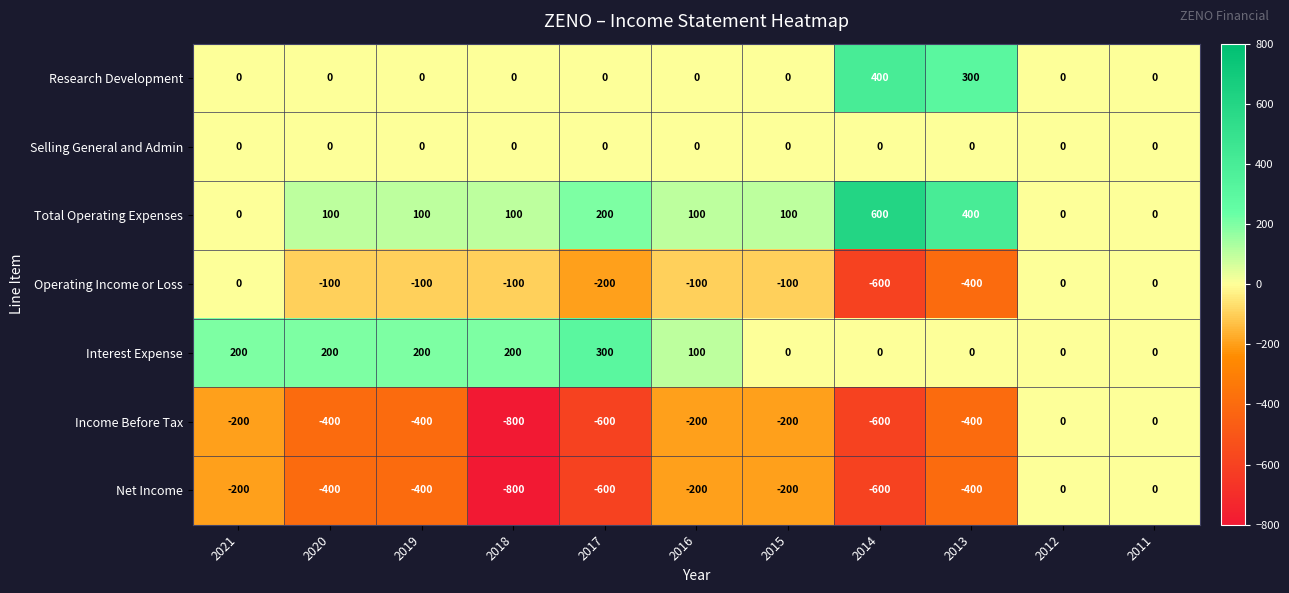

What is the smallest value displayed?

-800